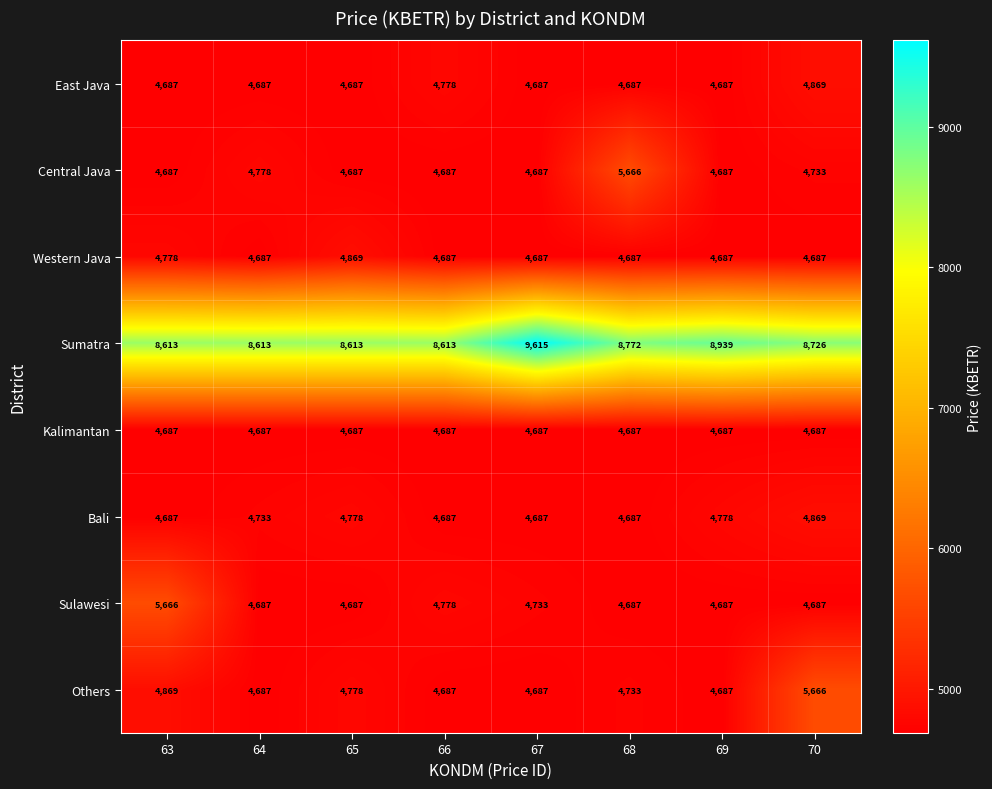

Which category has the highest value across all series?

67